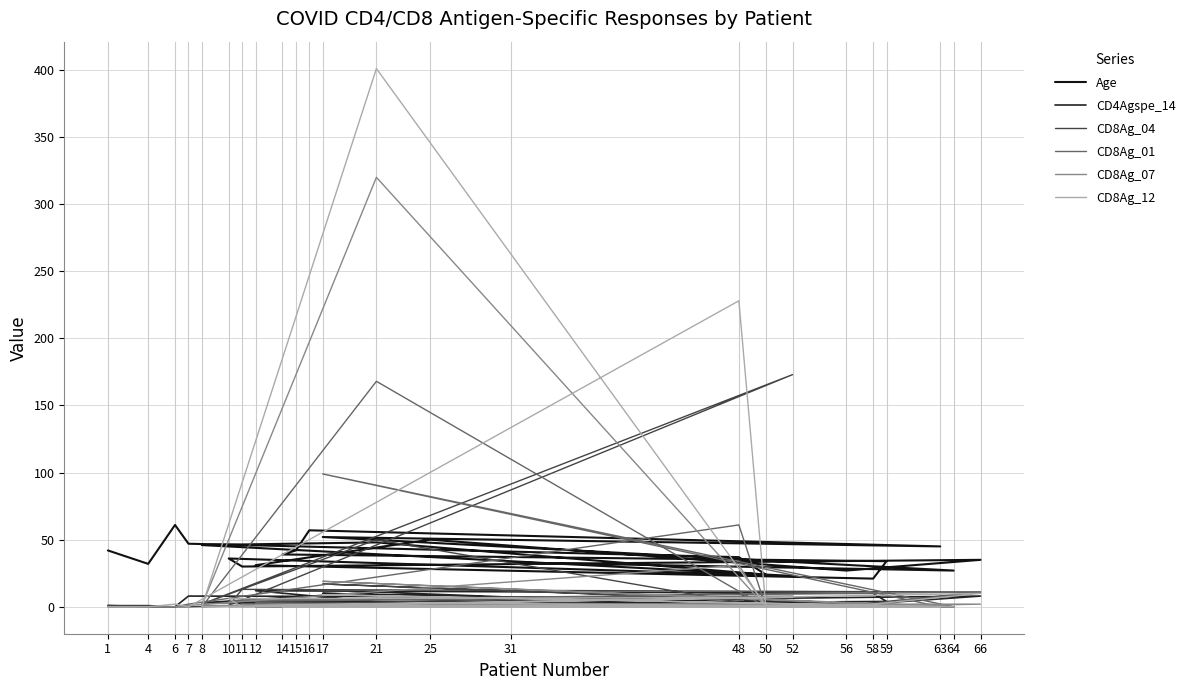

What is the sum of all CD8Ag_12 values?

669